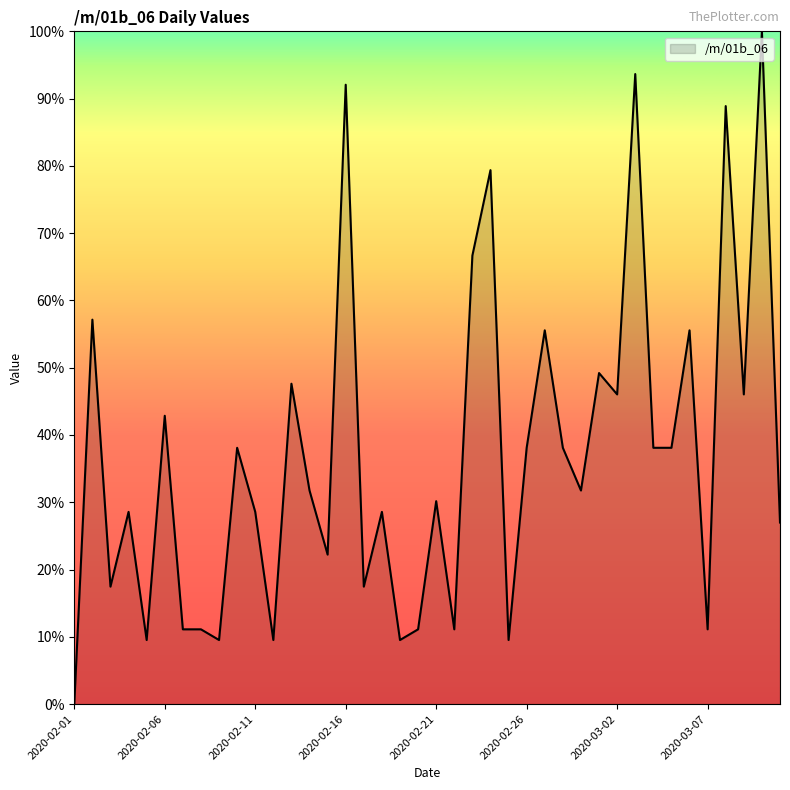

True or false: the data has more than 0 interior local peaks.

True